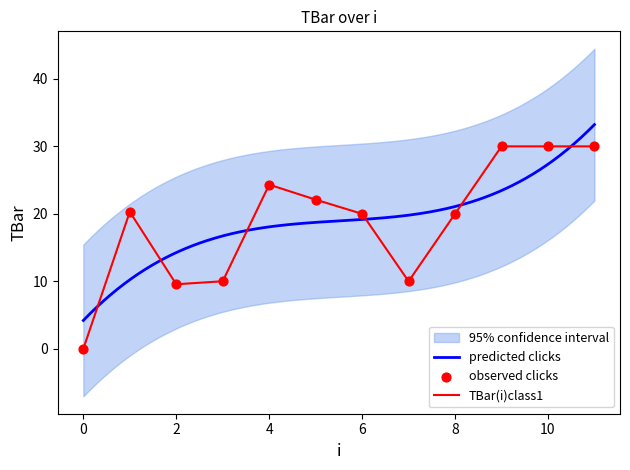

What is the change in value from 7 to 9?

+20.0